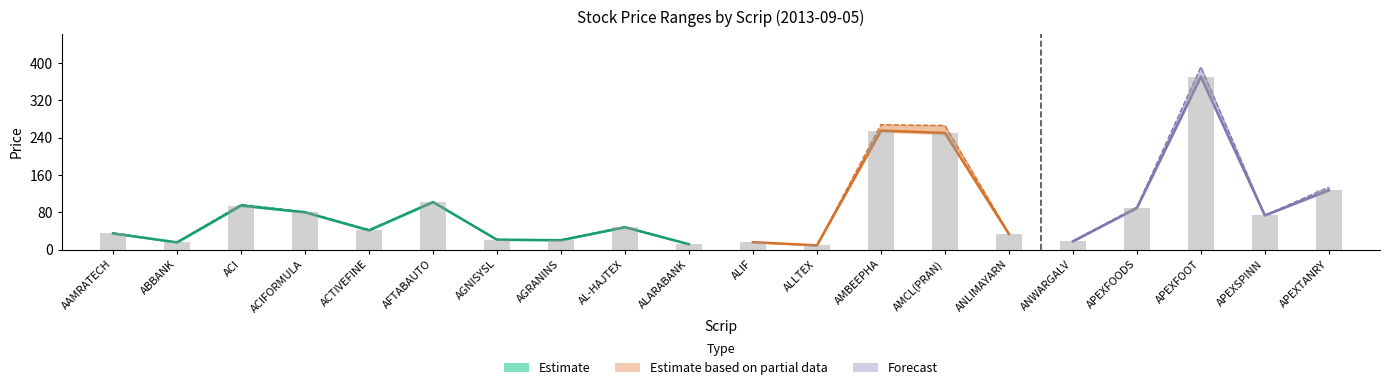

What is the difference between the maximum and minimum values in the Low series?

358.6